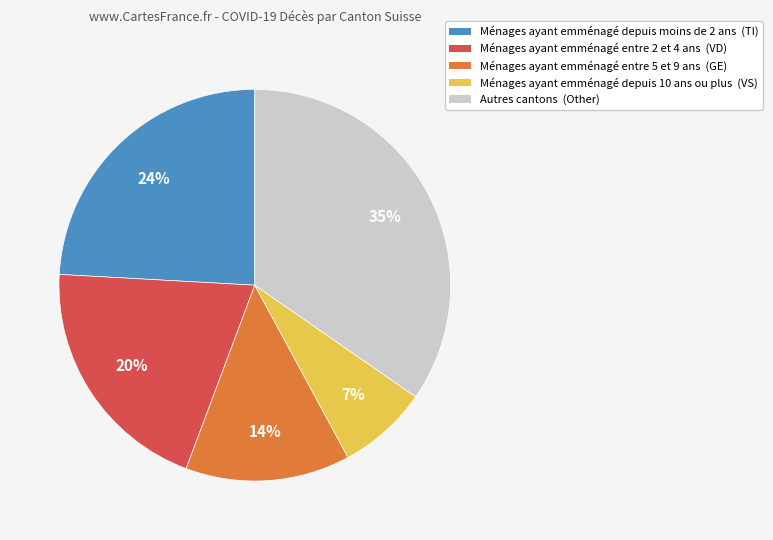

To the nearest percent, what is the average slice percentage?

20%